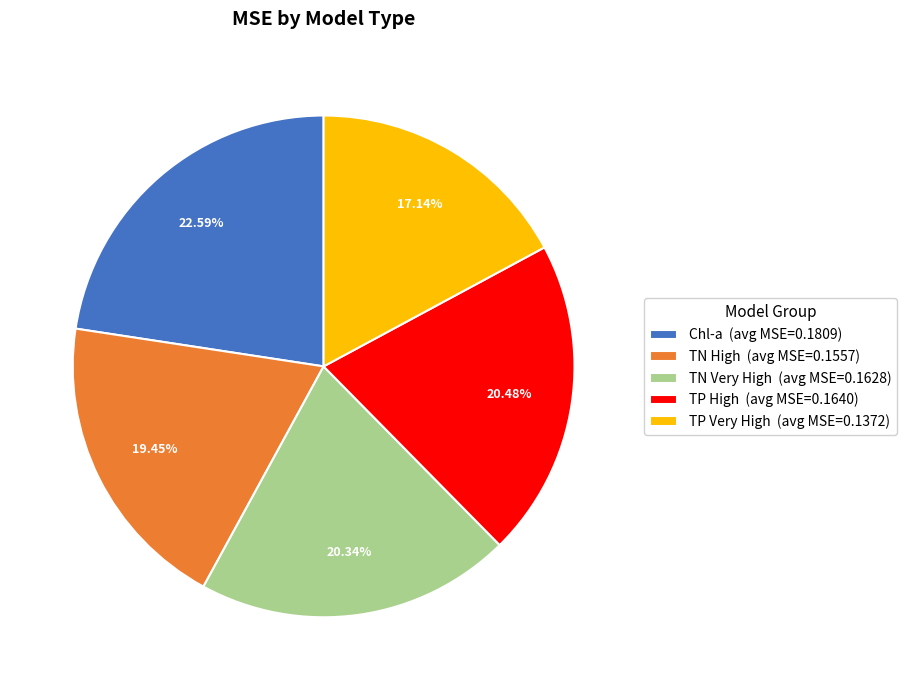

How many slices are in this pie chart?

5